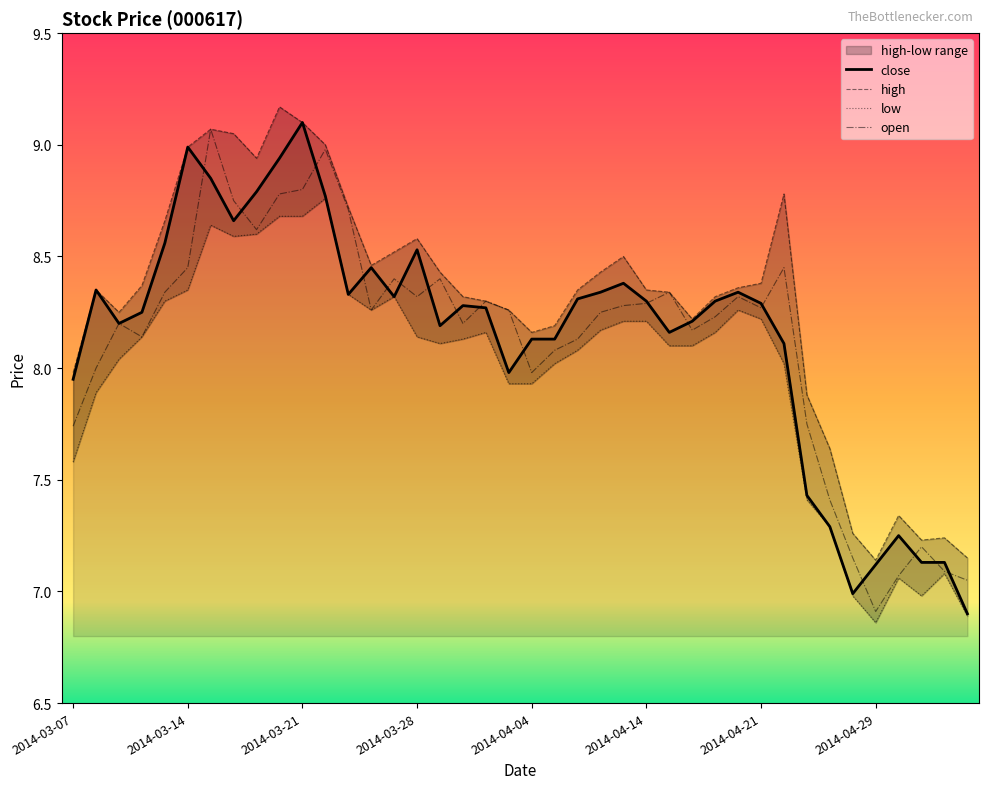

How many data points does each series have?

40